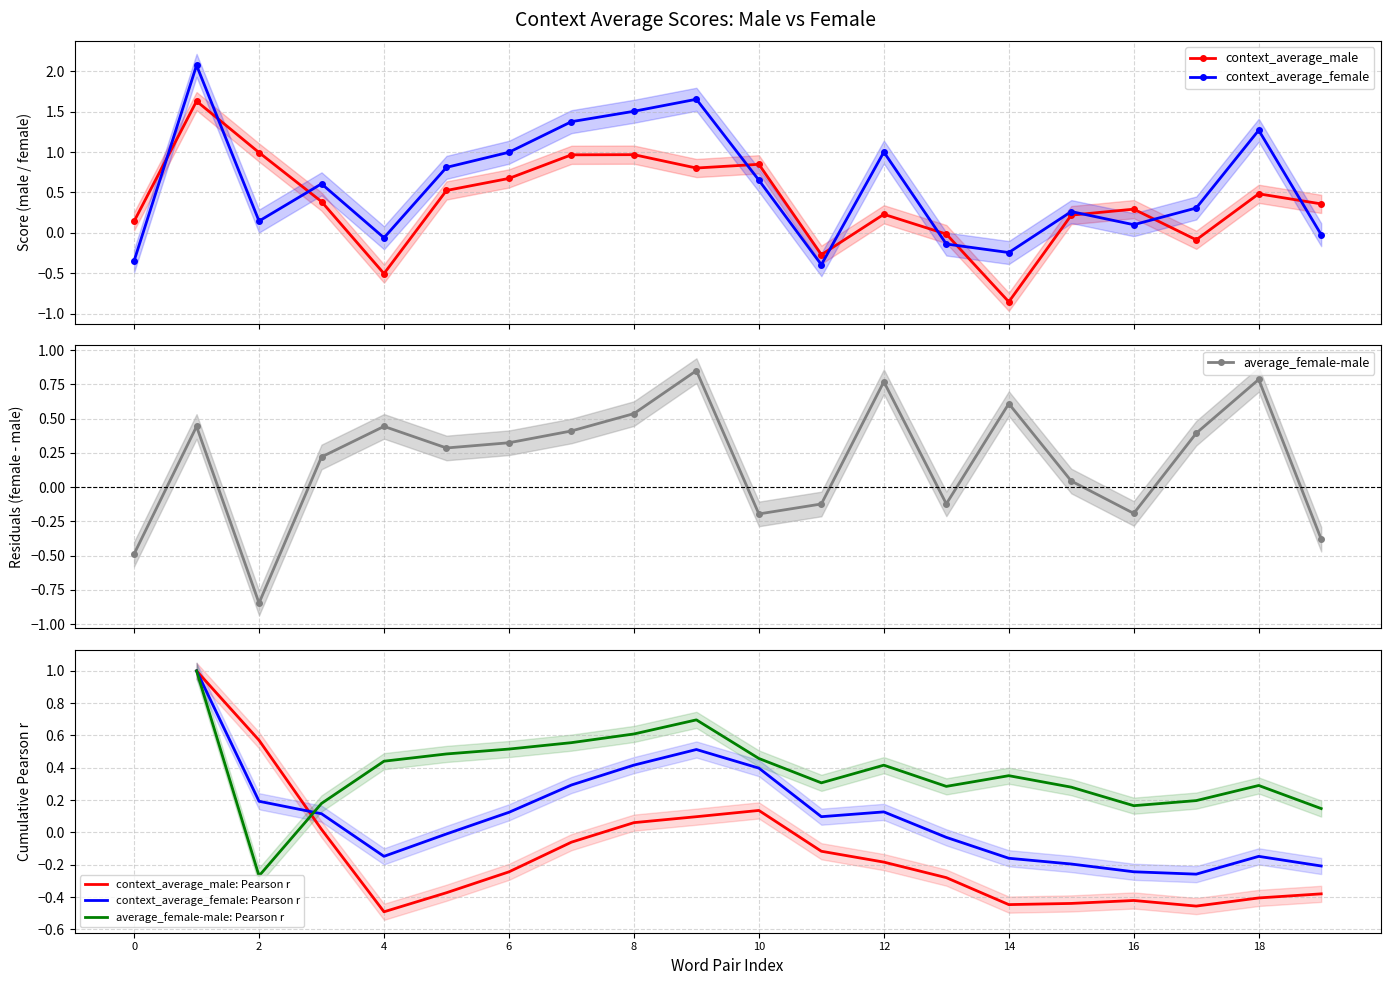

What is the minimum value for context_average_female?

-0.4